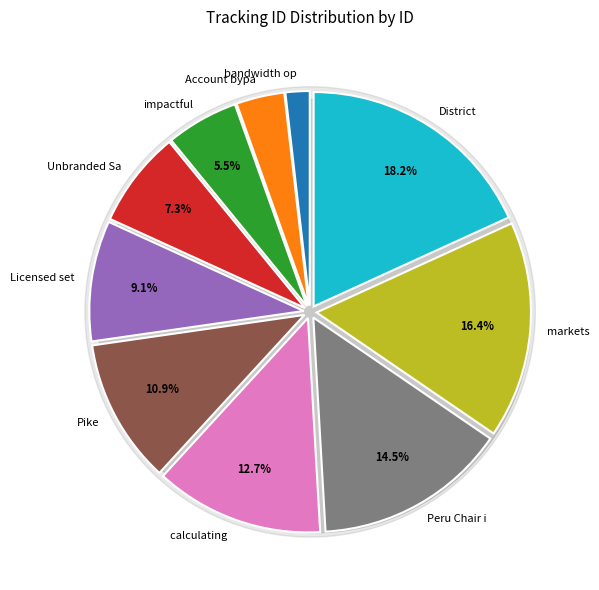

Which category has the biggest portion of the pie?

District